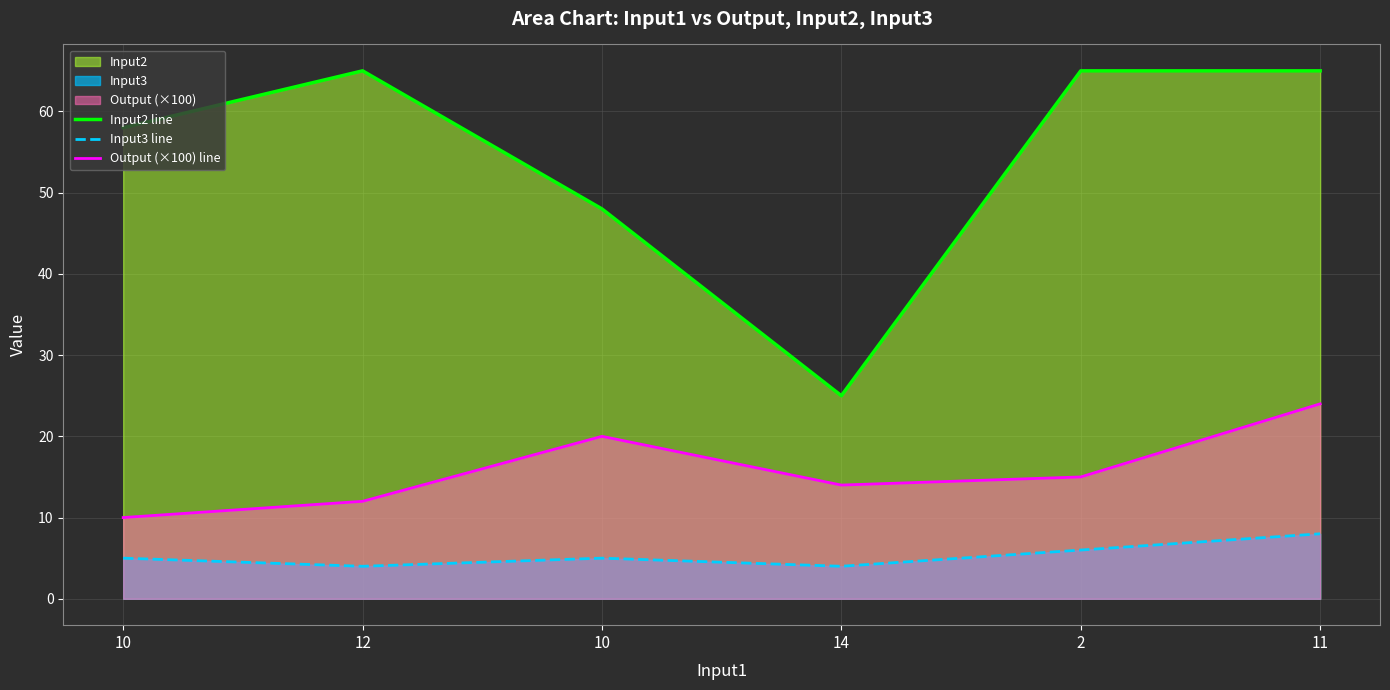

True or false: Output (×100) line and Input3 line intersect in this chart.

False